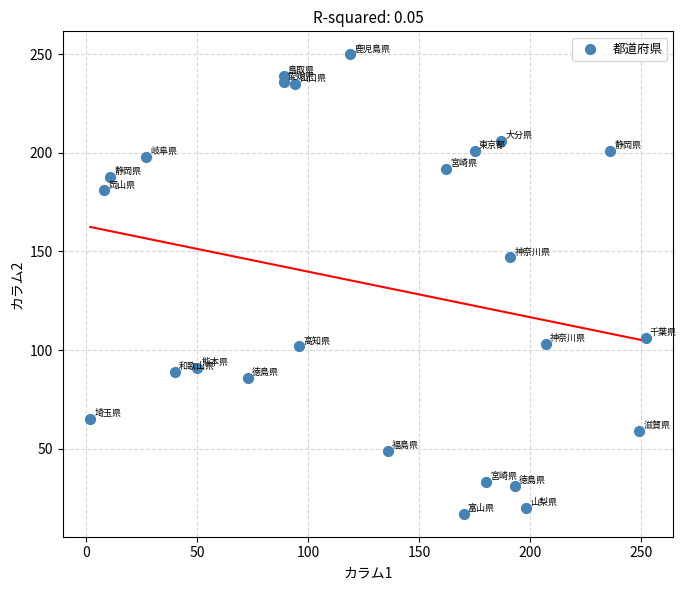

What is the range of X values (max minus min)?

250